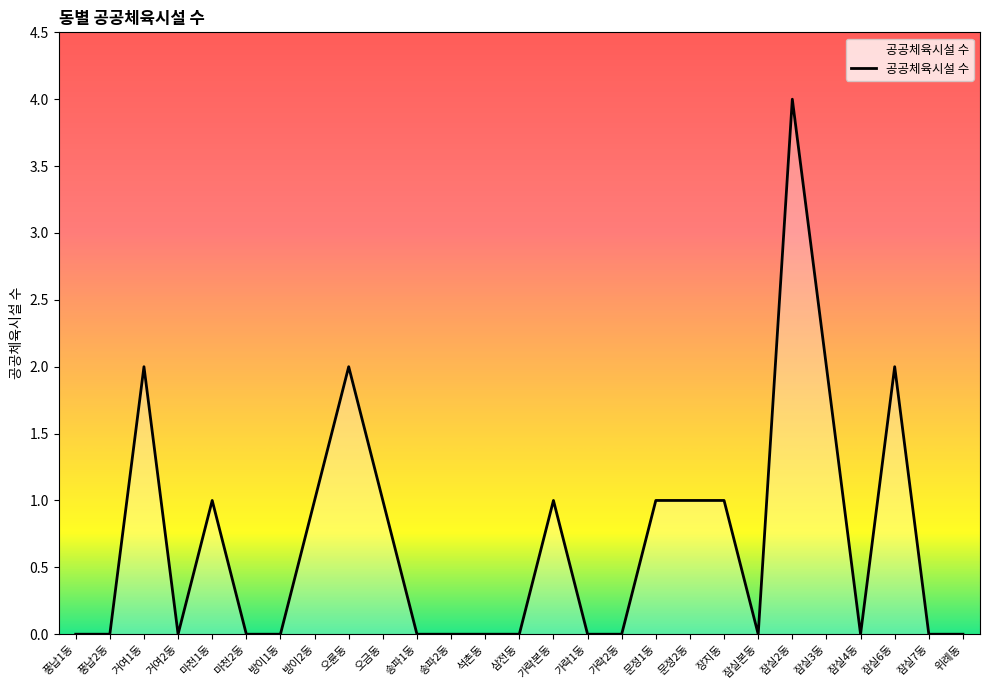

Does the chart display data point markers on the line(s)?

No